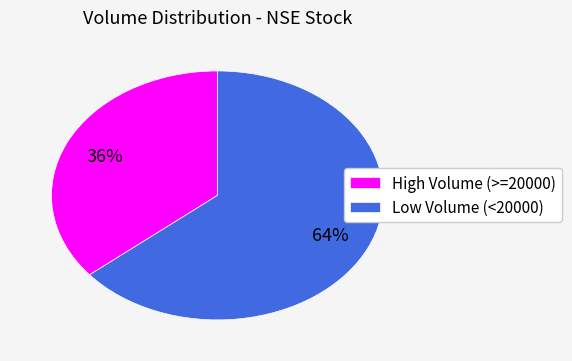

What percentage is the Low Volume (<20000) slice, to the nearest percent?

64%